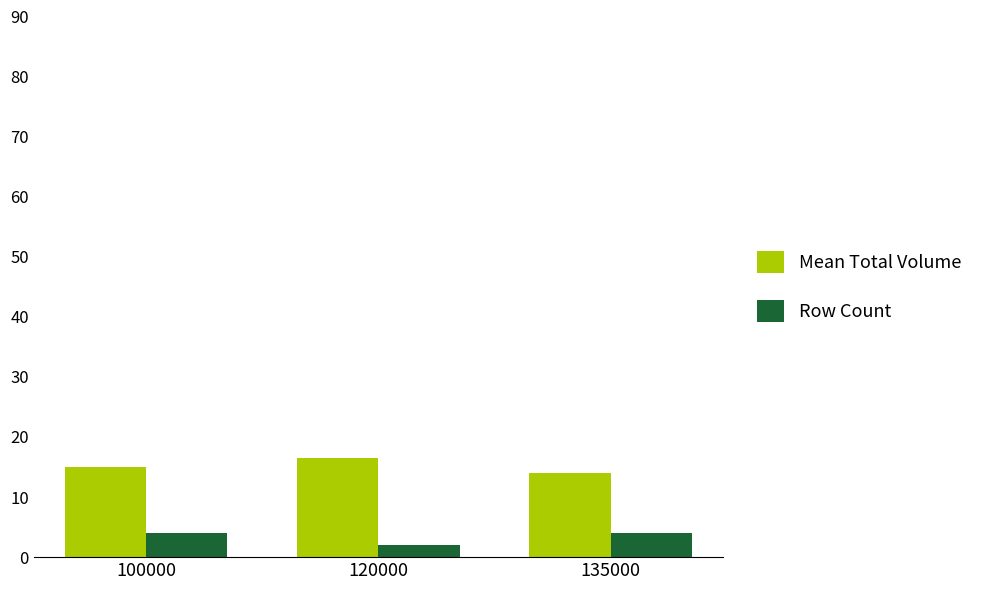

What are all the series names shown in the legend?

Mean Total Volume, Row Count